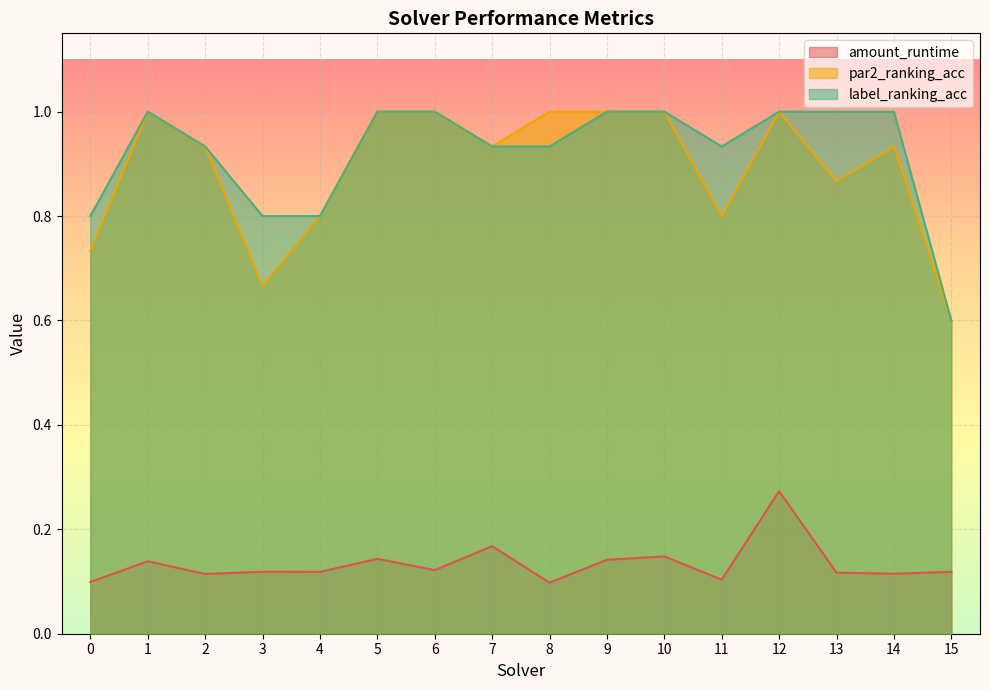

In label_ranking_acc, how many points are higher than both neighbors (excluding endpoints)?

1